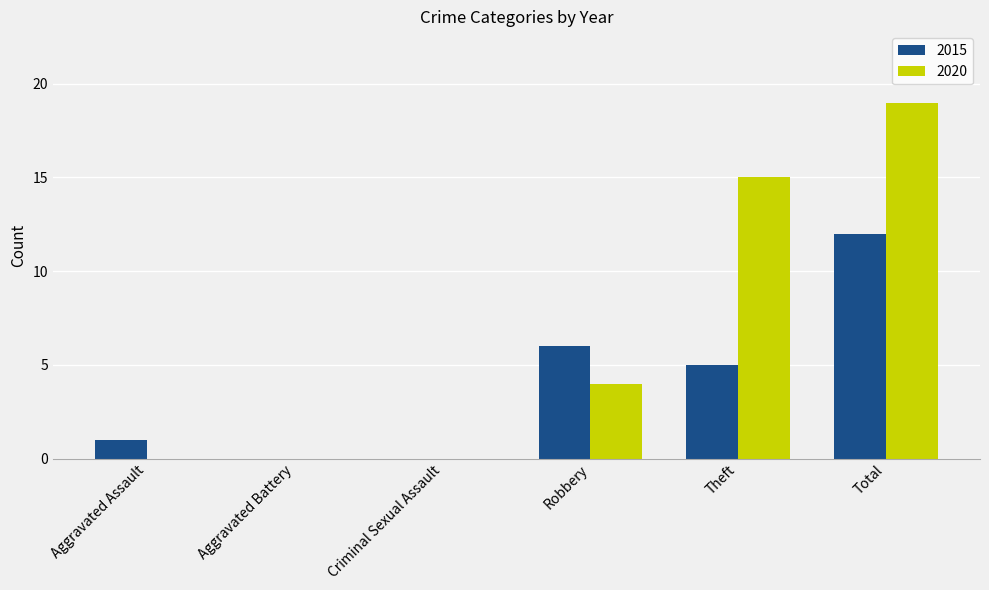

Does the chart contain stacked bars?

No